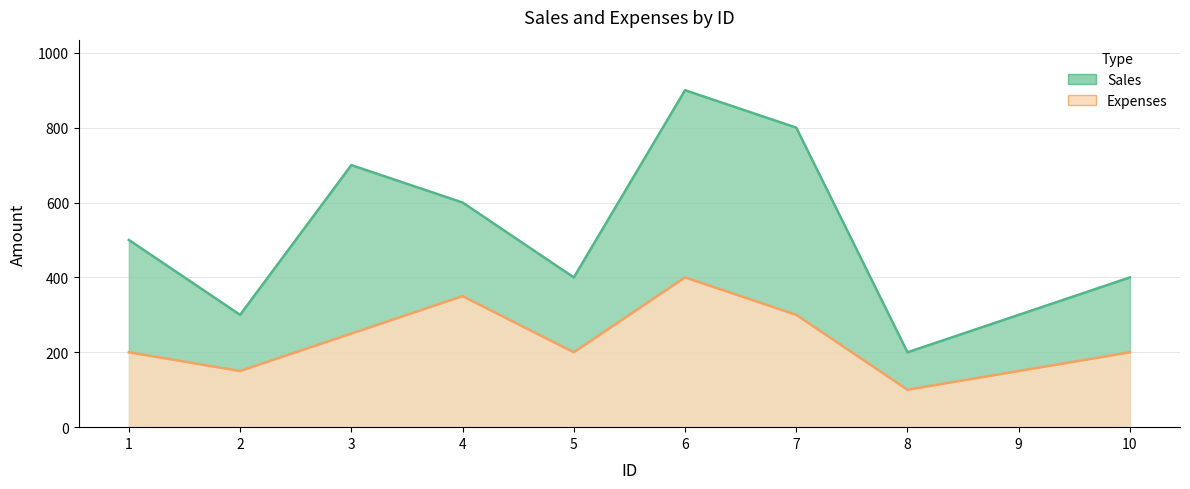

True or false: Expenses and Sales cross at least once.

False